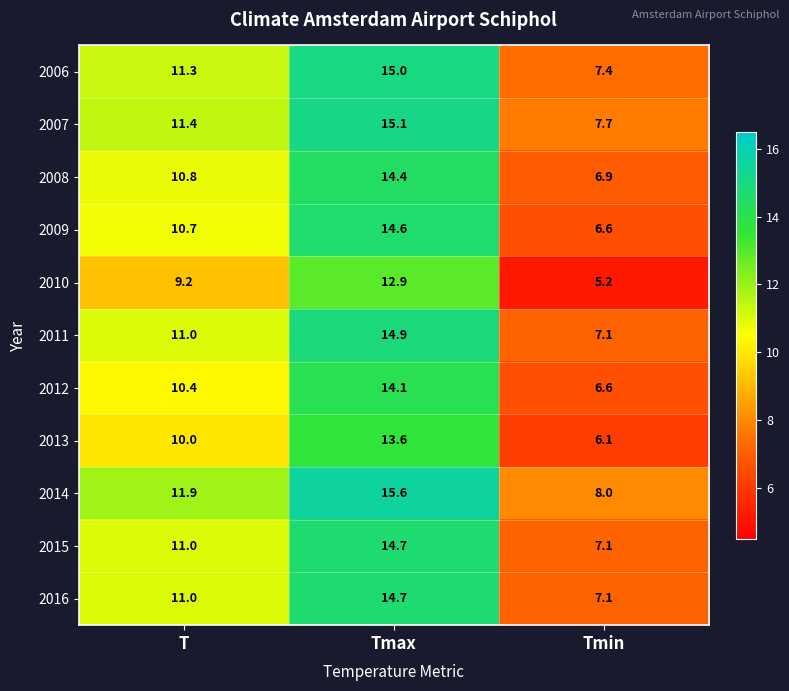

What is the difference between the highest and lowest values at Tmin?

2.8